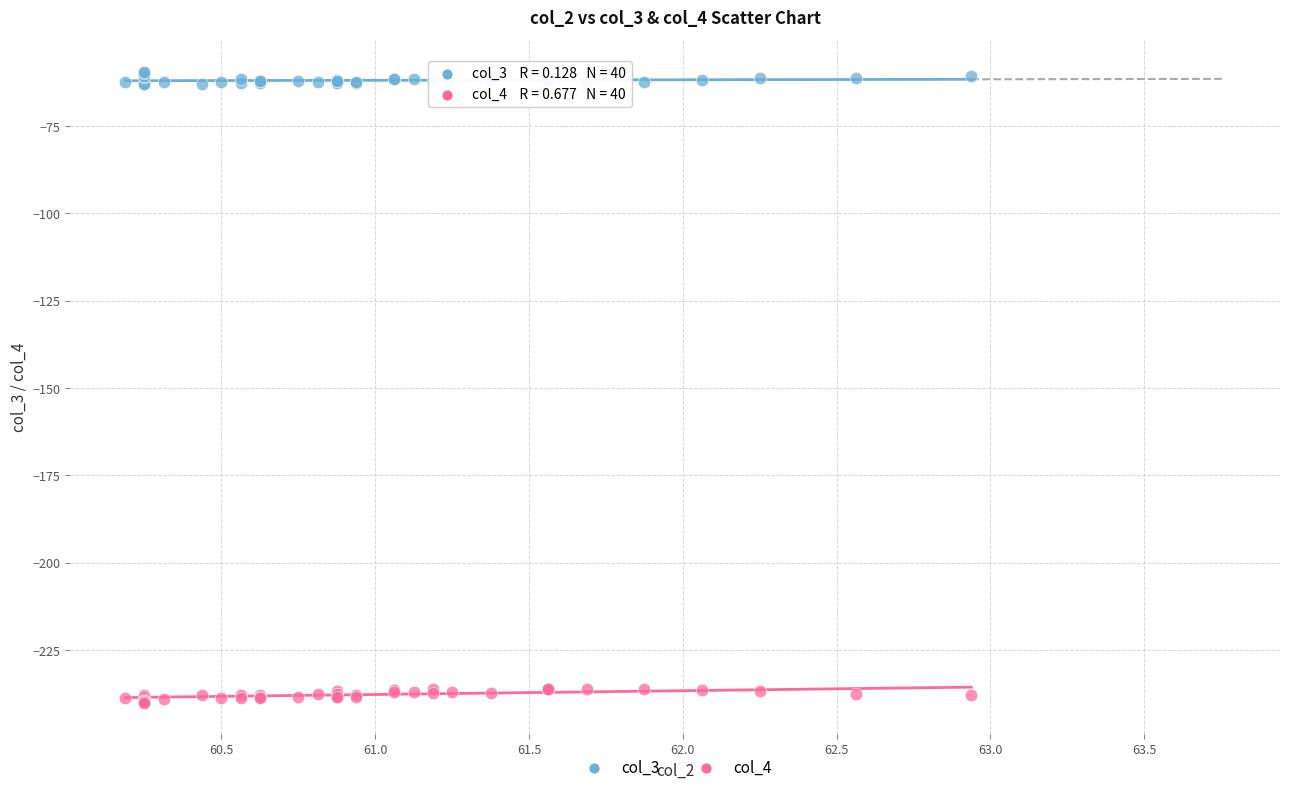

Which series contains the lowest Y value?

col_4